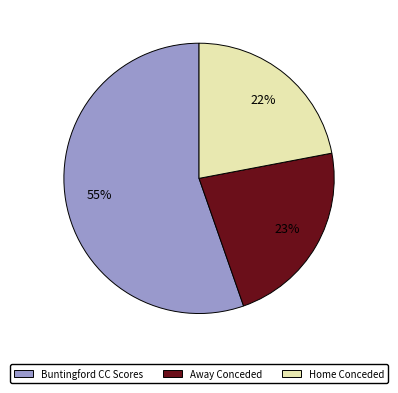

How many slices are in this pie chart?

3